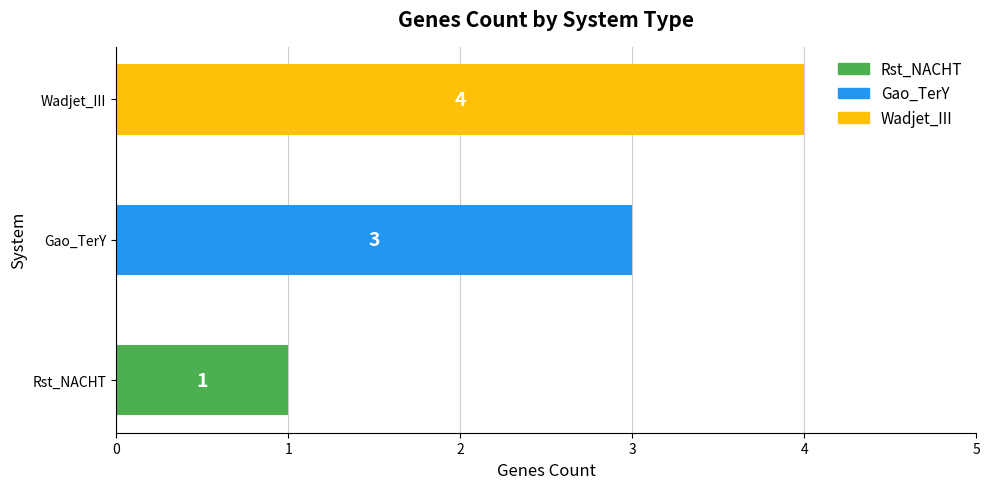

List the labels in order of value, smallest first.

Rst_NACHT, Gao_TerY, Wadjet_III